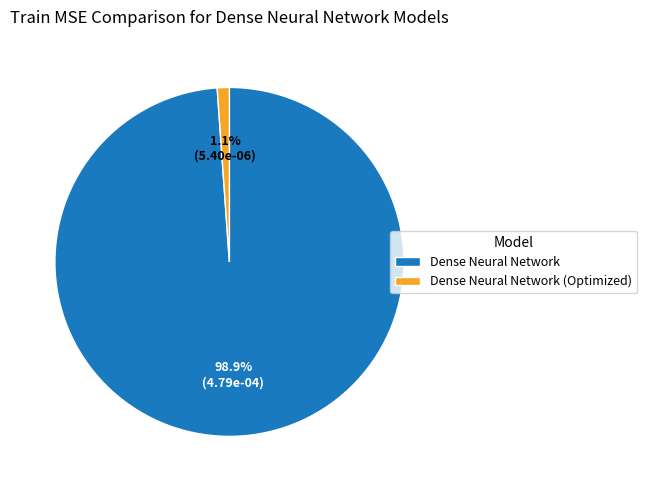

Which slice represents more than half of the pie?

Dense Neural Network